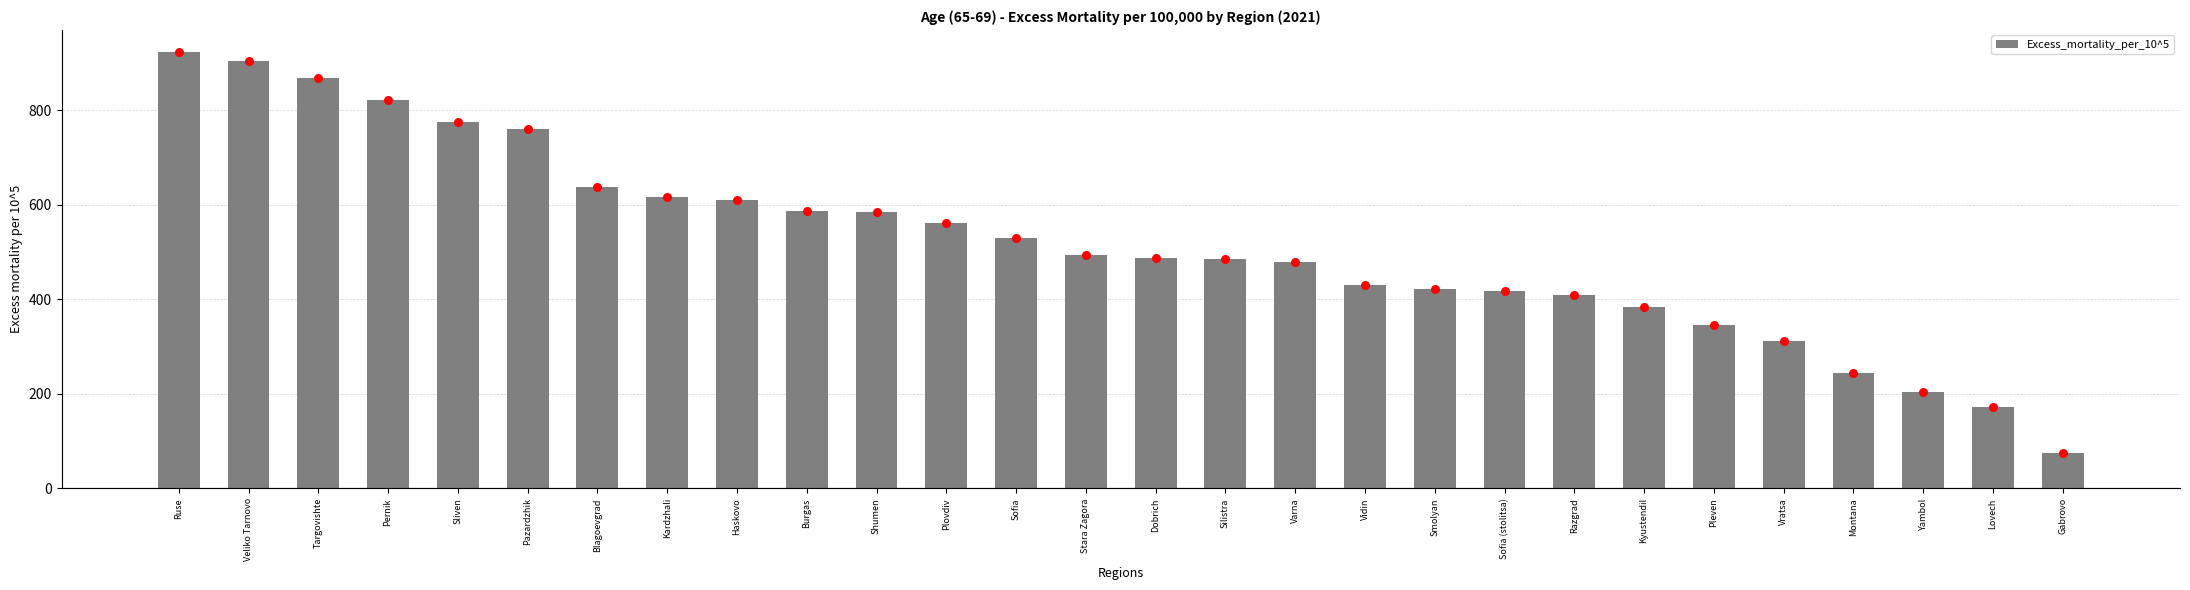

What is the change in value from Targovishte to Gabrovo?

-792.3